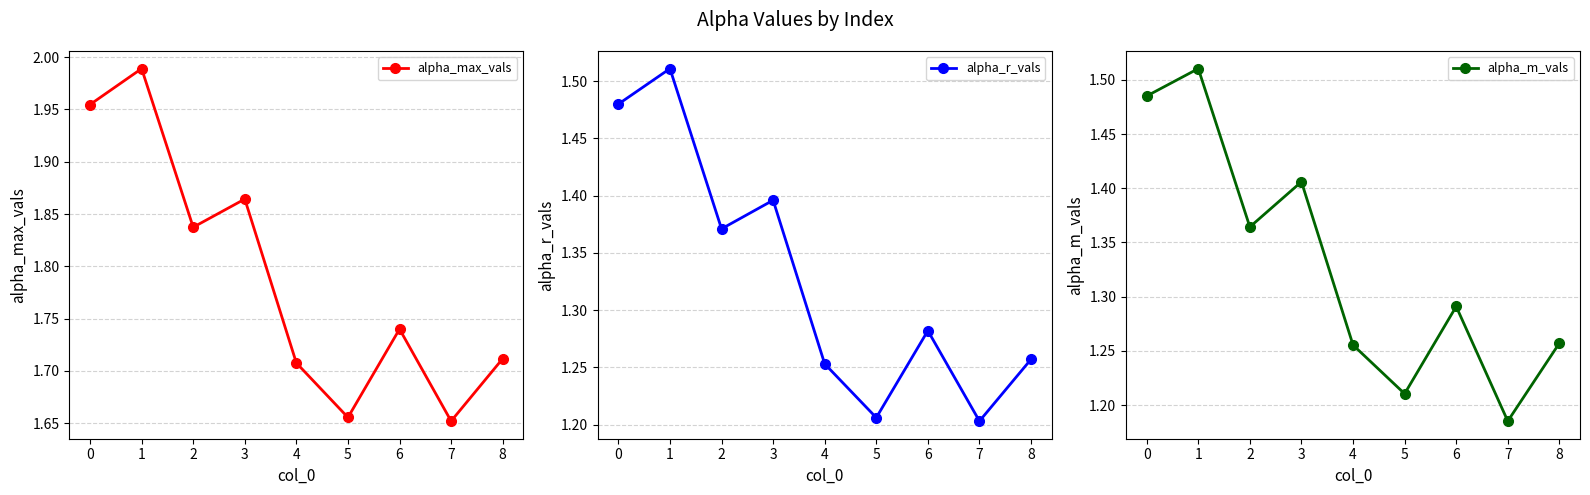

Reading left to right, transcribe all the data shown in this chart.

alpha_max_vals: 2.0	2.0	1.8	1.9	1.7	1.7	1.7	1.7	1.7
alpha_r_vals: 1.5	1.5	1.4	1.4	1.3	1.2	1.3	1.2	1.3
alpha_m_vals: 1.5	1.5	1.4	1.4	1.3	1.2	1.3	1.2	1.3